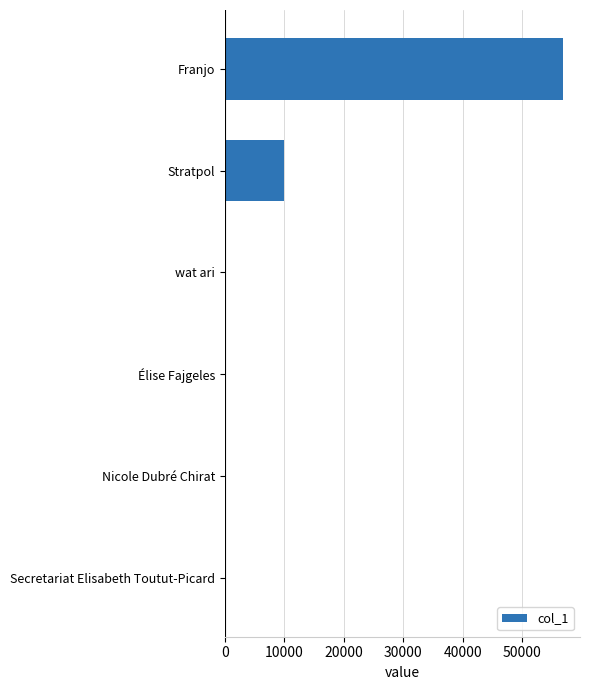

How many data points does each series have?

6